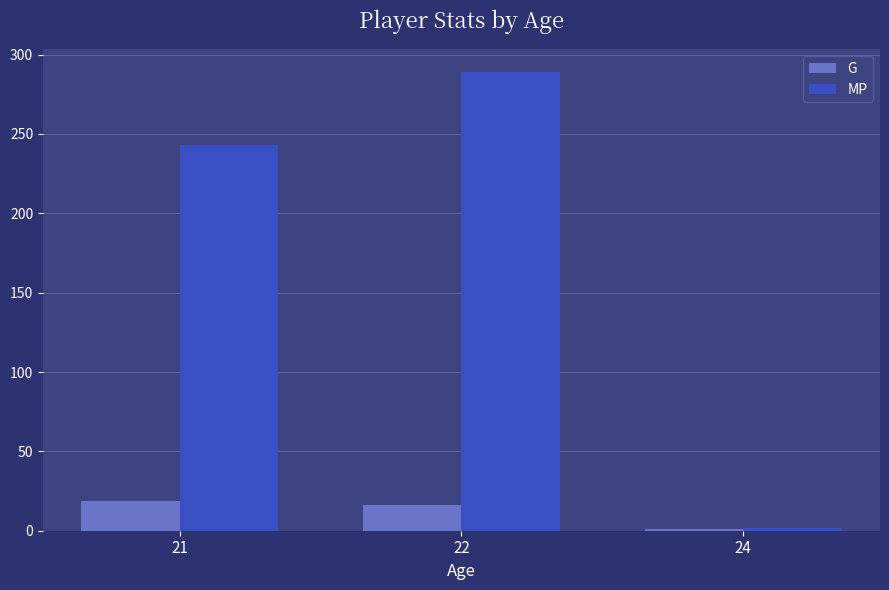

Count the G values in the range 1 to 19.

3